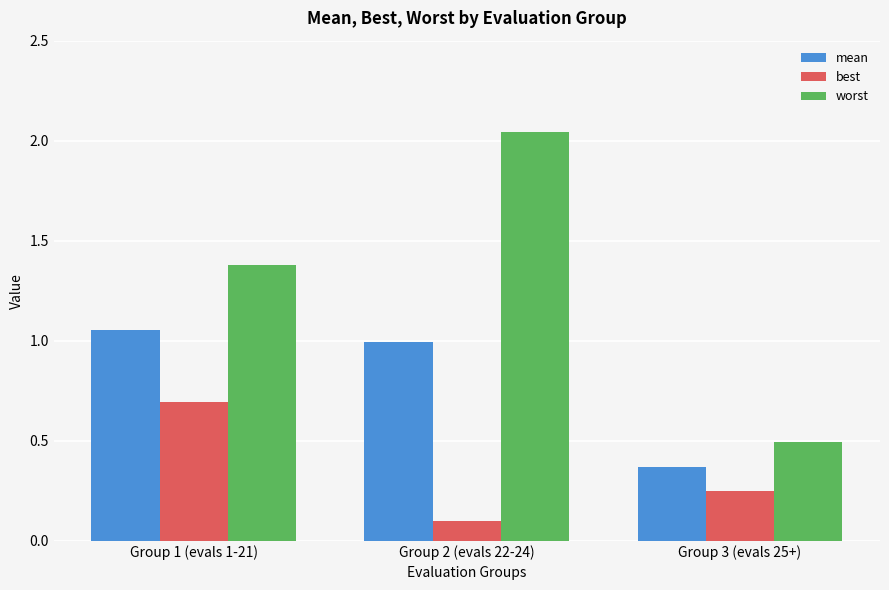

Which category has the lowest value across all series?

Group 2 (evals 22-24)